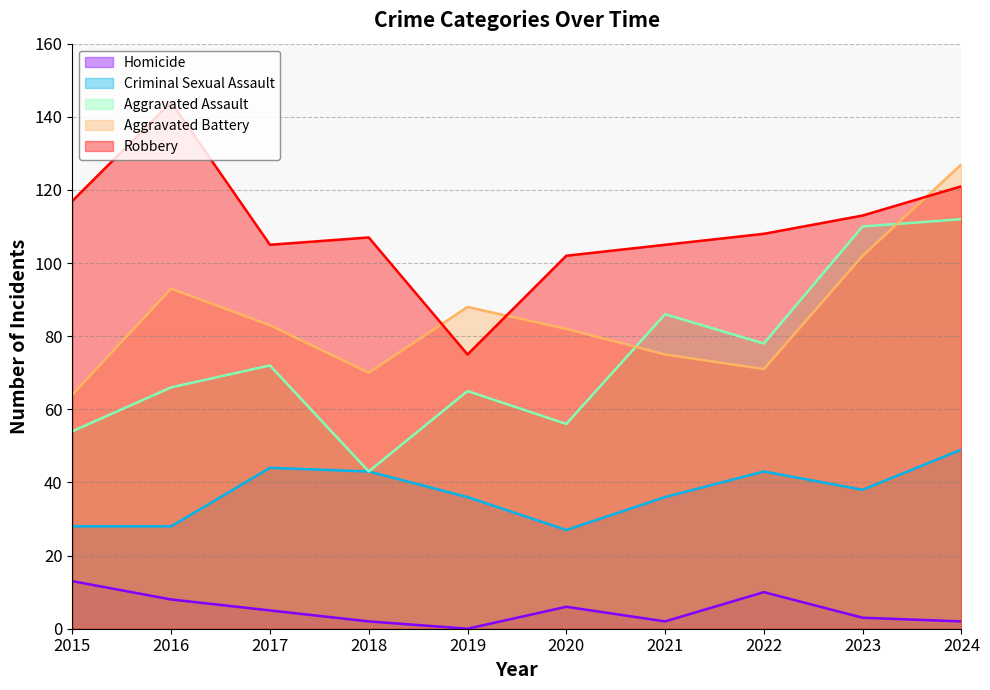

List the series in order of their peak value, highest first.

Robbery, Aggravated Battery, Aggravated Assault, Criminal Sexual Assault, Homicide